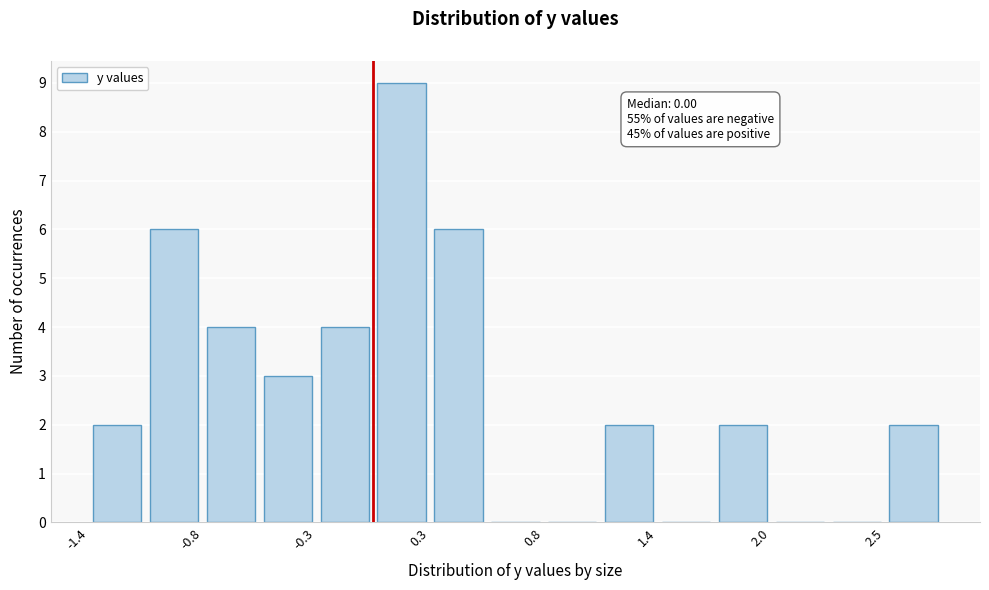

Read against the x-axis, roughly where is the centre of the tallest bar?

0.1